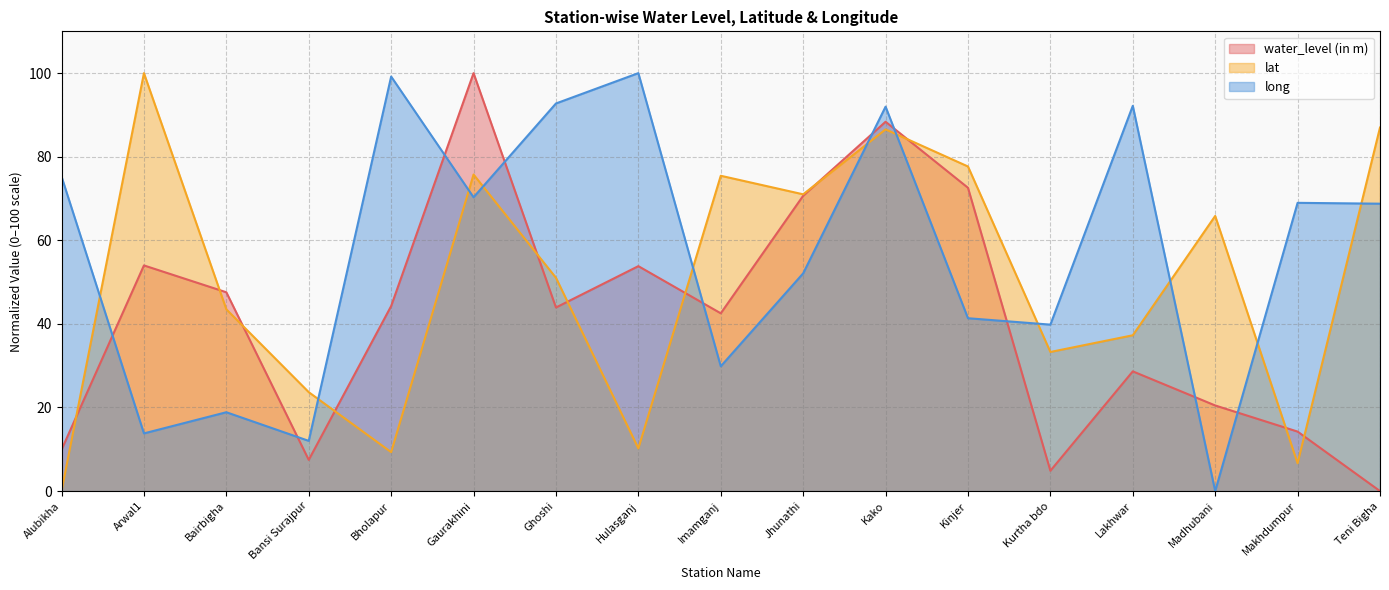

At how many categories does at least one series exceed 33?

16